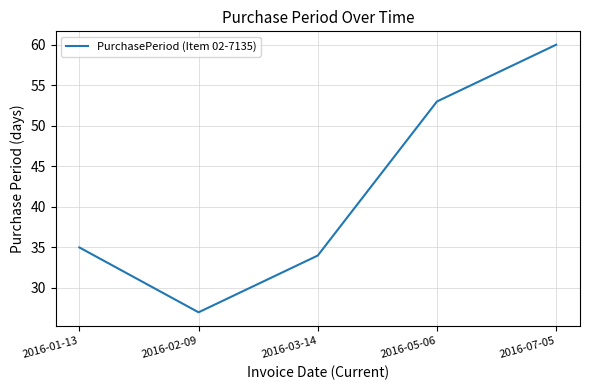

True or false: there are more than 0 points higher than both neighbors.

False